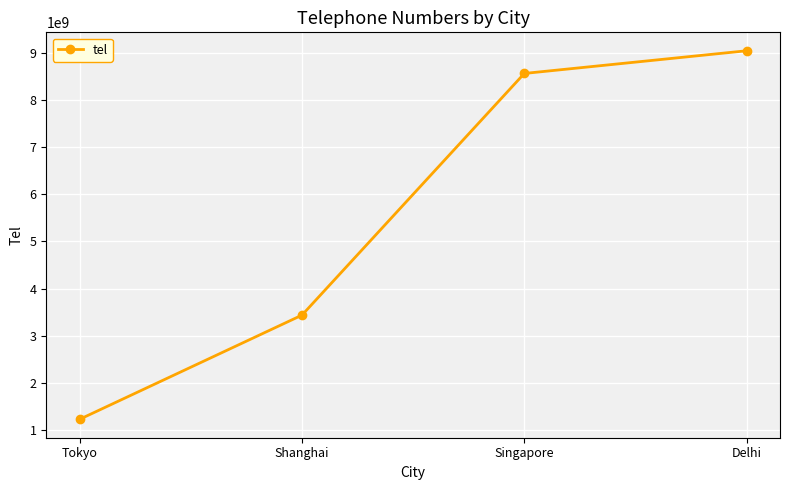

The value at Shanghai is 2122470030. True or false?

False